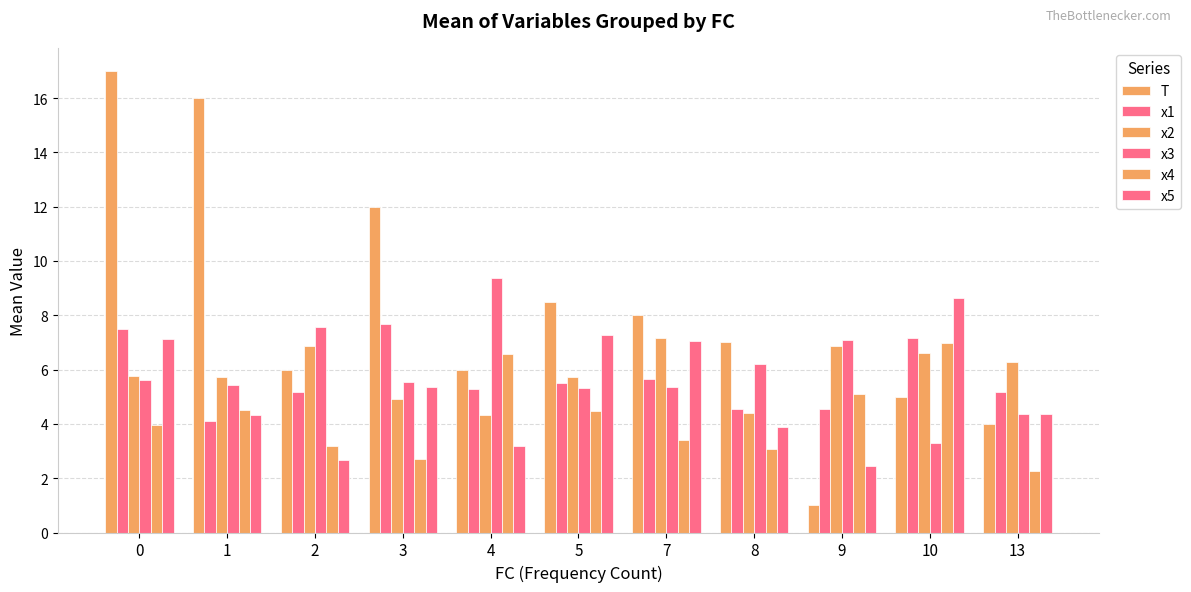

What is the sum of the x1 values at 8 and 9?

9.1